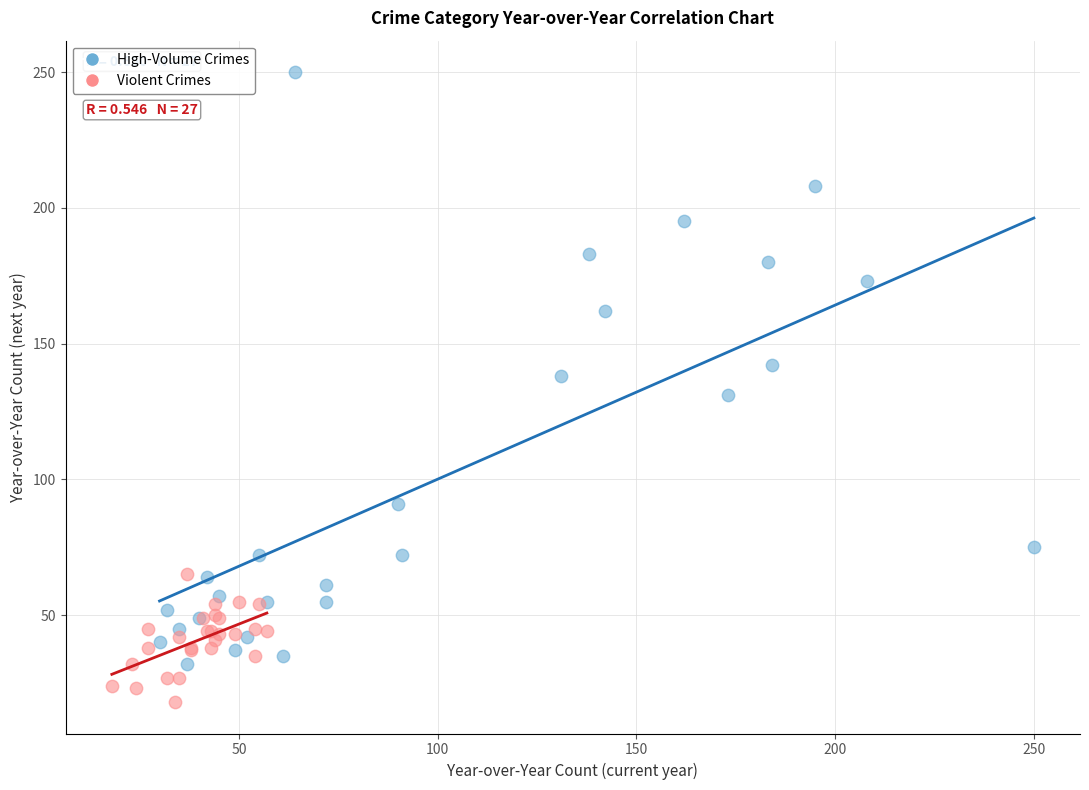

Which series contains the lowest Y value?

Violent Crimes